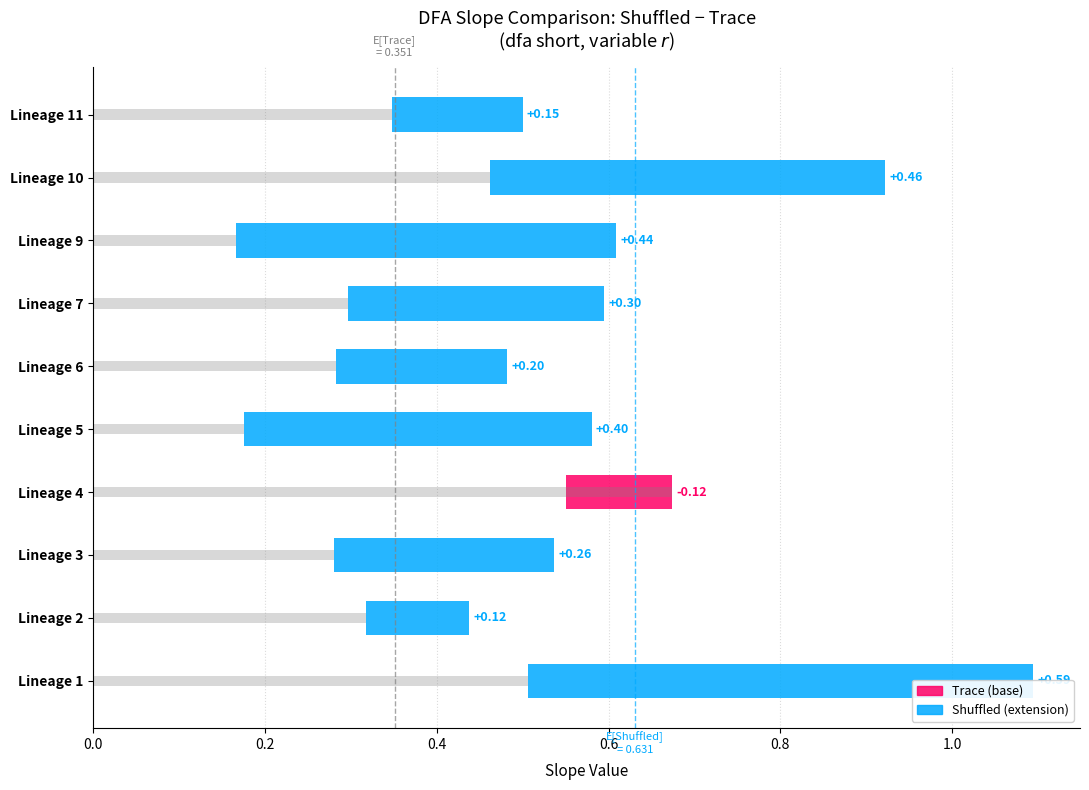

What is the approximate value at Lineage 4?

0.7